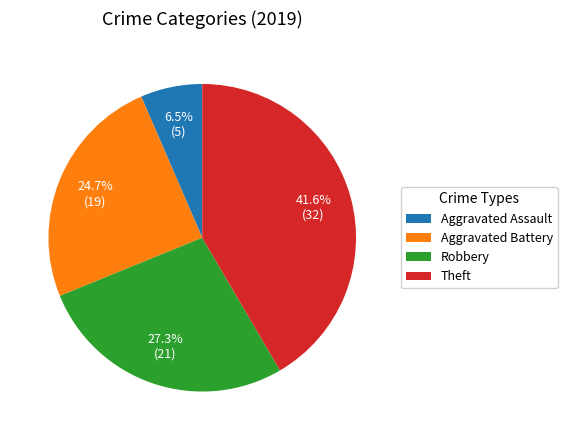

Does Theft account for over 50% of the chart?

No